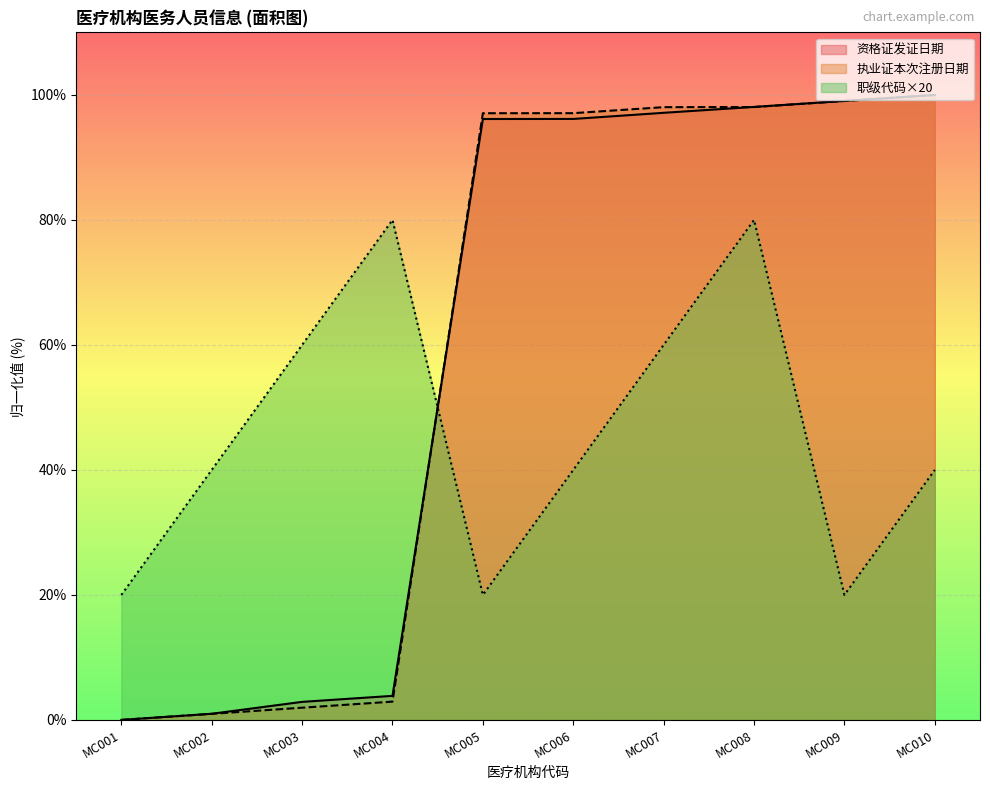

Reading left to right, what are all the values shown in this chart?

资格证发证日期: 0.0	1.0	2.9	3.8	96.2	96.2	97.1	98.1	99.0	100.0
执业证本次注册日期: 0.0	1.0	2.0	2.9	97.1	97.1	98.0	98.1	99.0	100.0
职级代码: 20.0	40.0	60.0	80.0	20.0	40.0	60.0	80.0	20.0	40.0